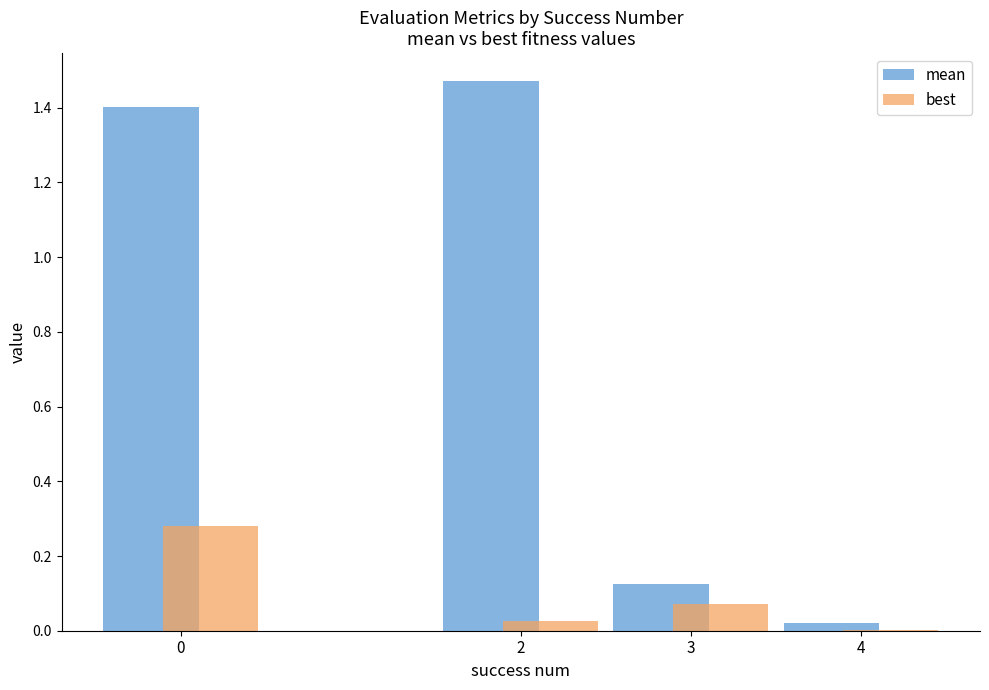

What is the total value across all series at 0?

1.7